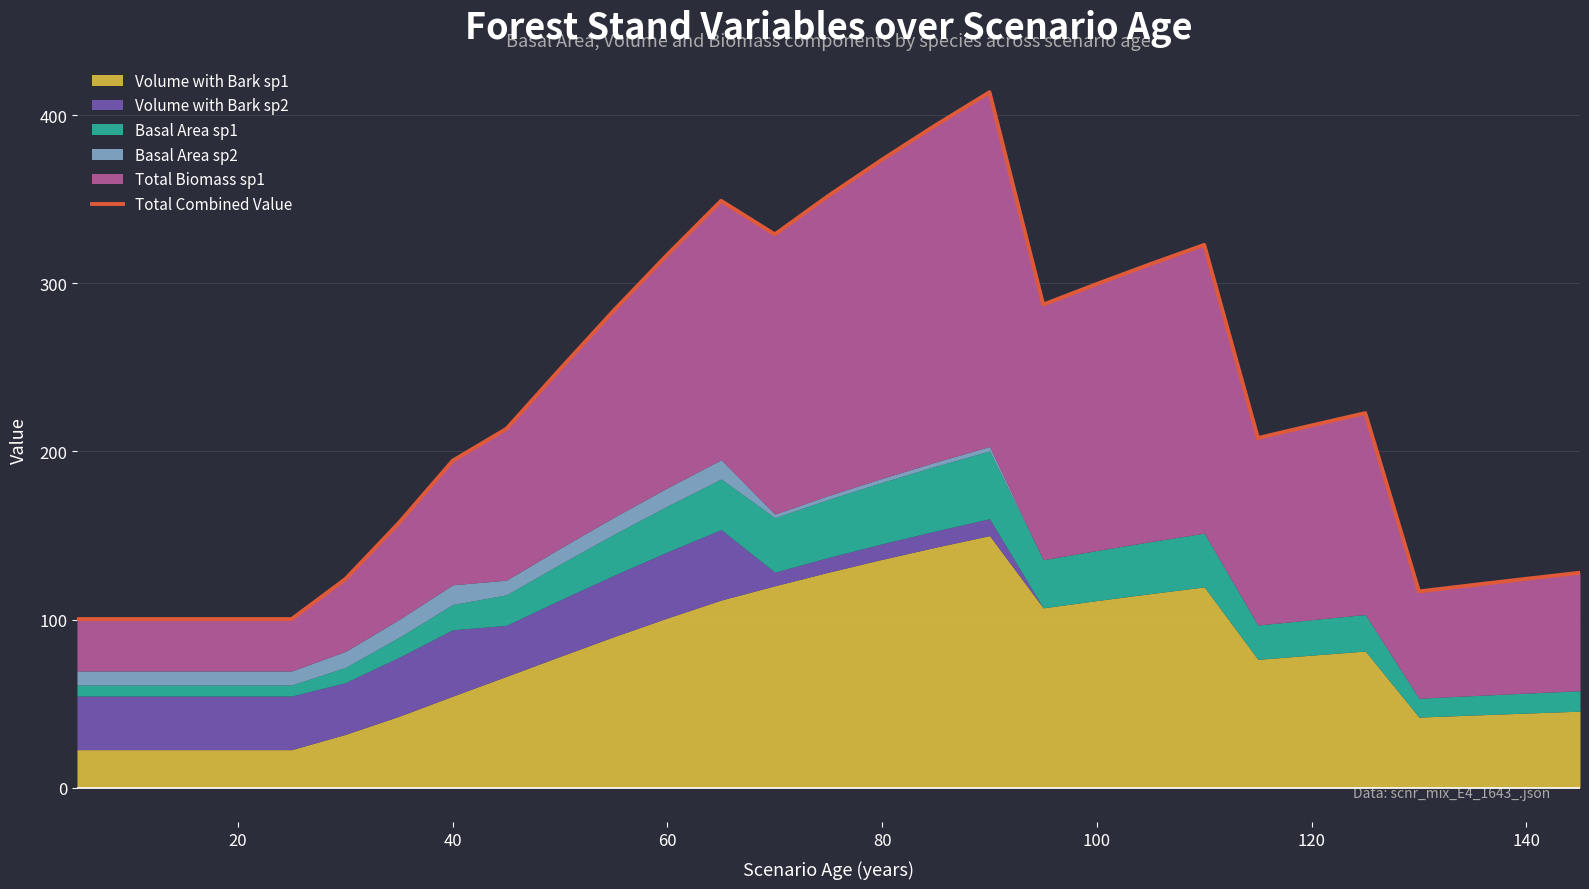

How many points are lower than both their immediate neighbors (excluding endpoints)?

4